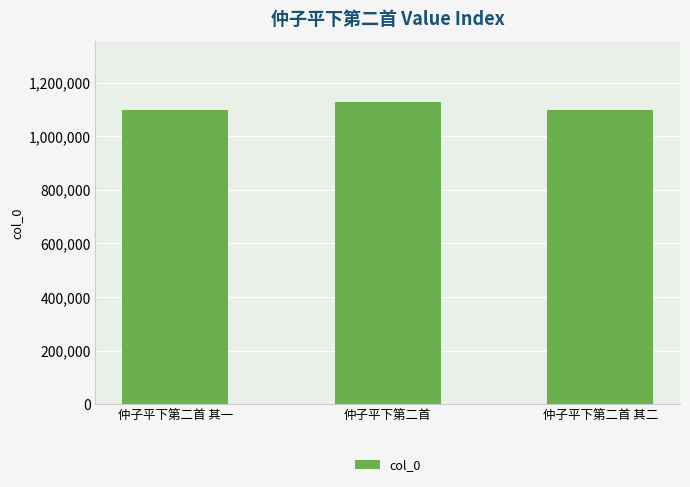

What is the change in value from 仲子平下第二首 to 仲子平下第二首 其二?

-31198